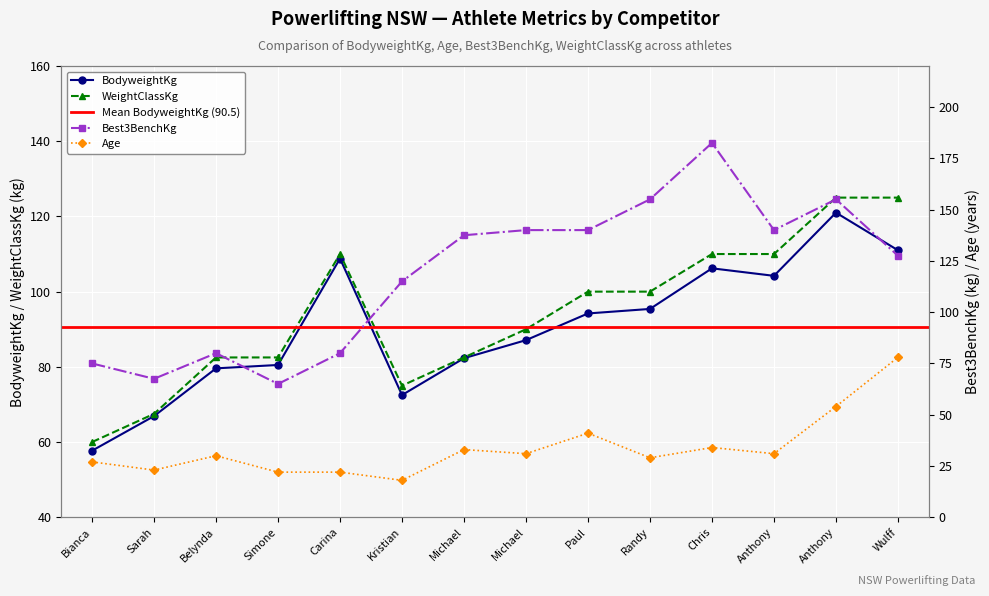

List the series in order of their peak value, highest first.

Best3BenchKg, WeightClassKg, BodyweightKg, Age